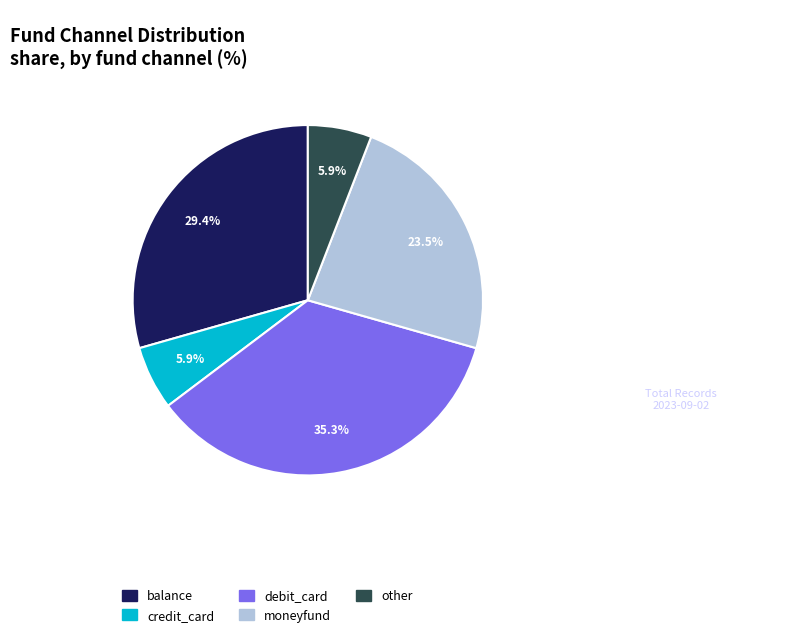

Approximately how many times larger is the value at debit_card compared to moneyfund?

1.5